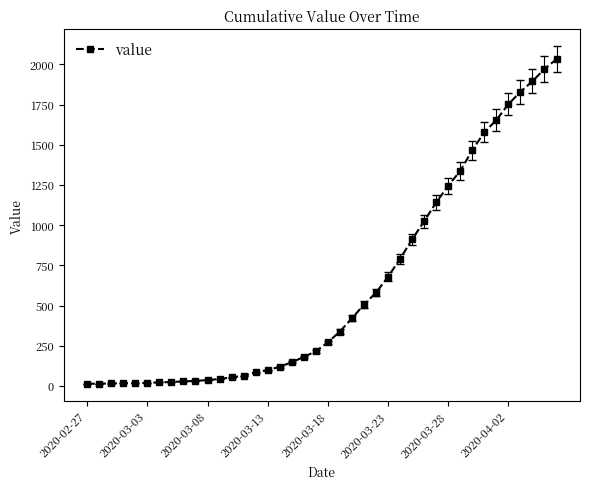

What is the sum of all values?

24656